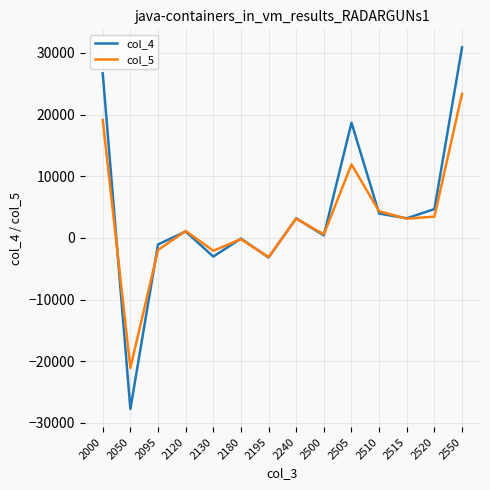

What is the maximum value for col_4?

30888.4